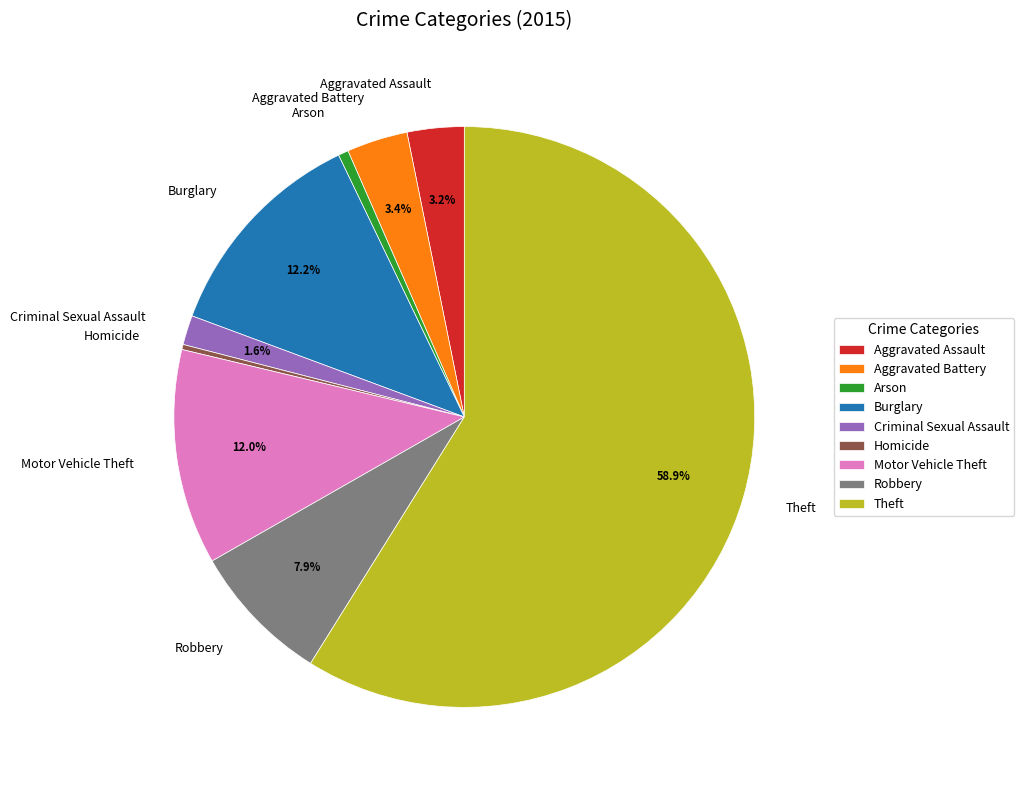

What percentage is the Criminal Sexual Assault slice, to the nearest percent?

2%